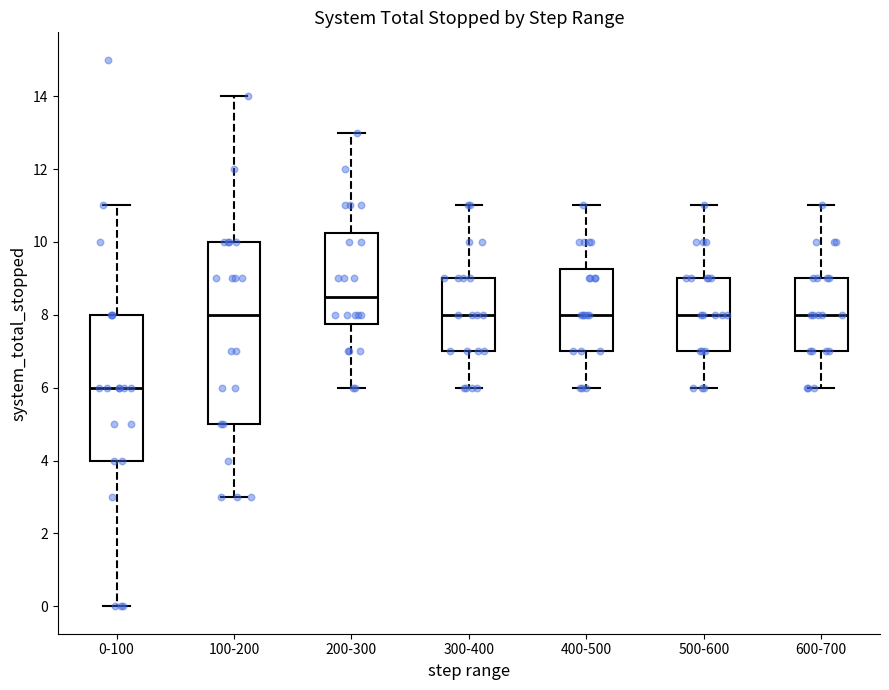

Comparing the boxes themselves (not the whiskers), which one is the tallest?

100-200